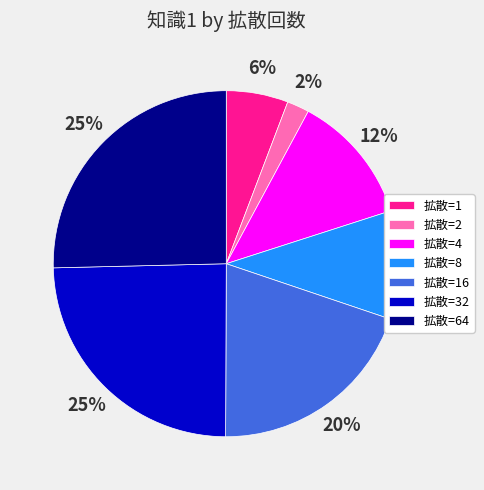

To the nearest percent, what is the average slice percentage?

14%